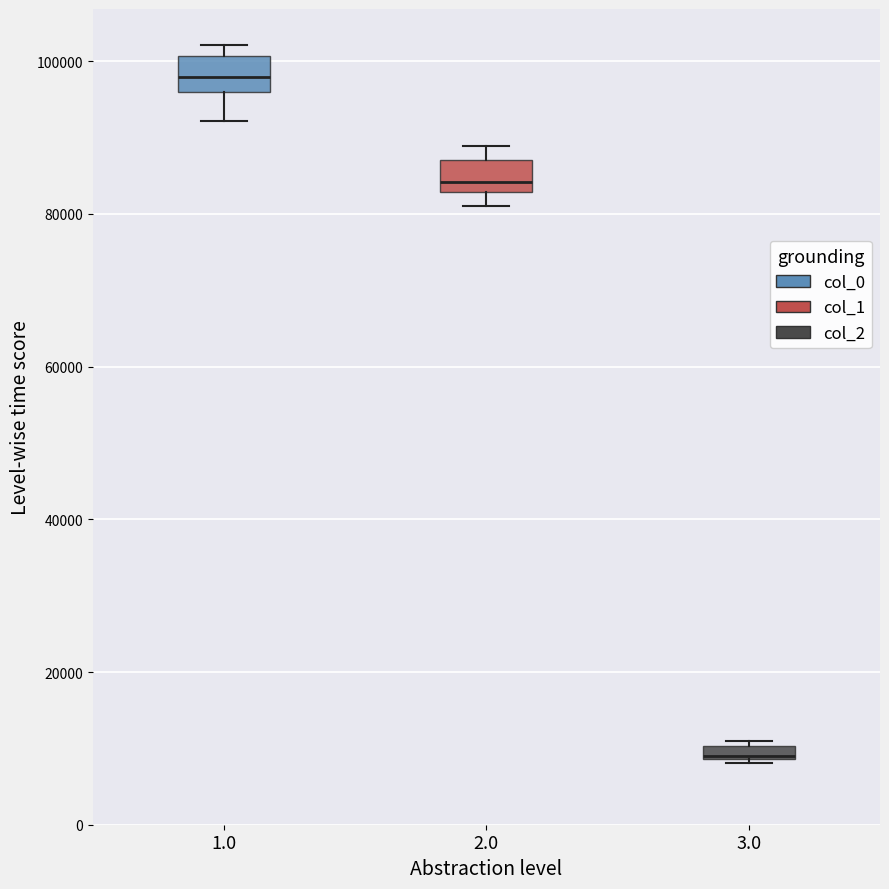

Where is the lower edge of the box at x = 3.0 on the y-axis? The values are not printed on the chart, so give them approximately, as read against the axis.

8000